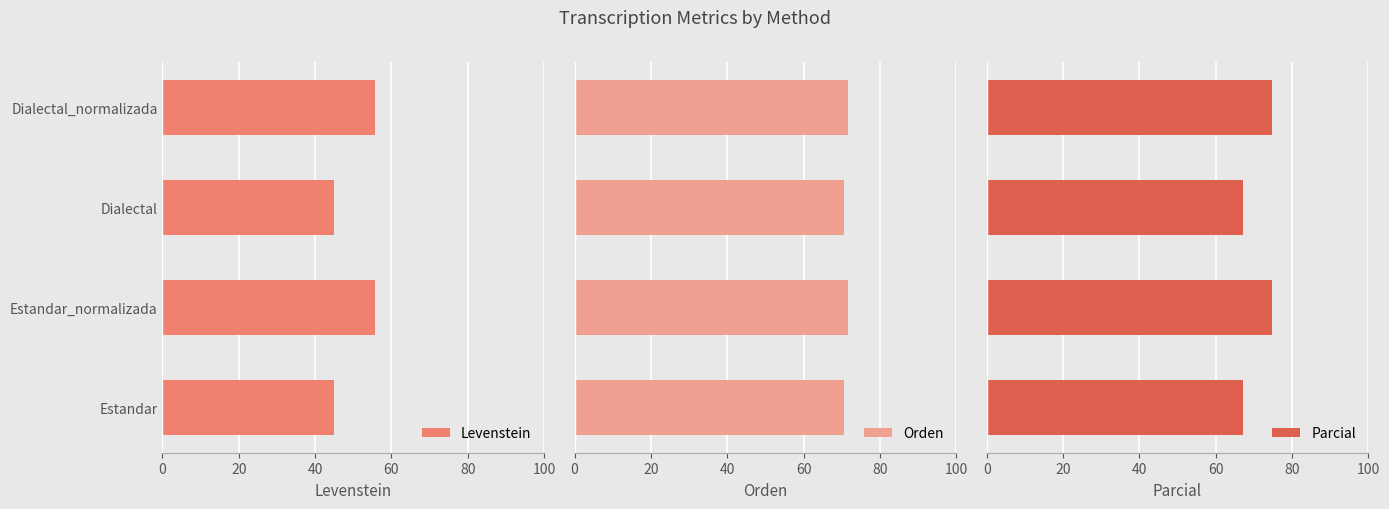

What is the approximate value of Levenstein at Dialectal?

44.8